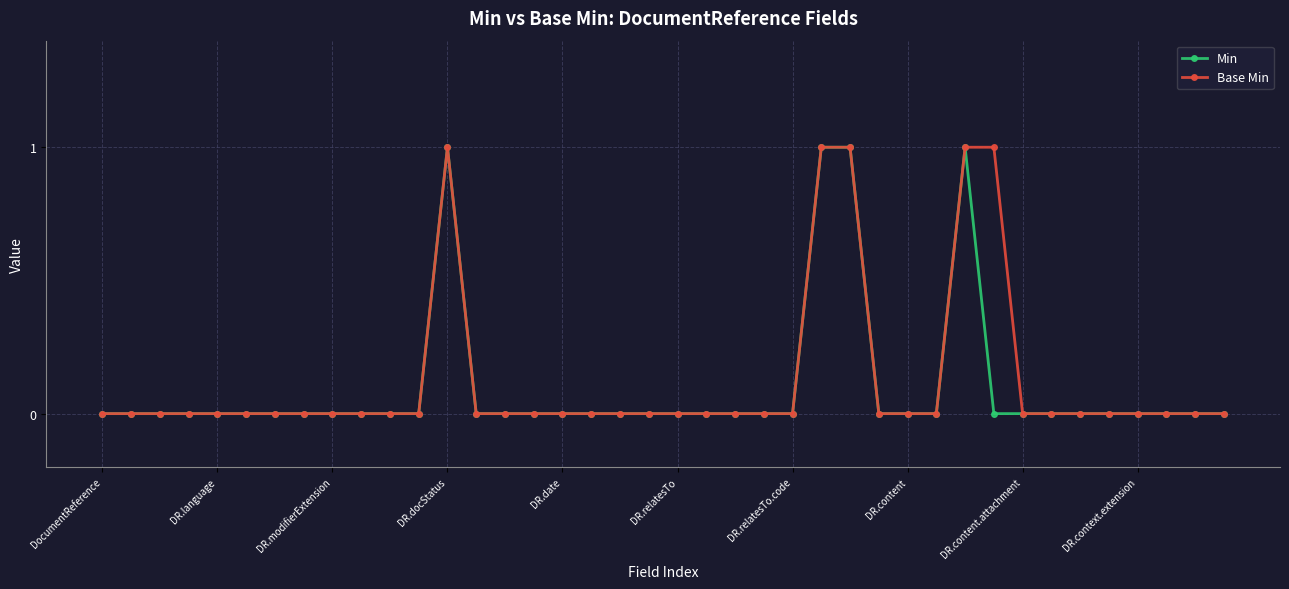

Count the number of data series in this chart.

2